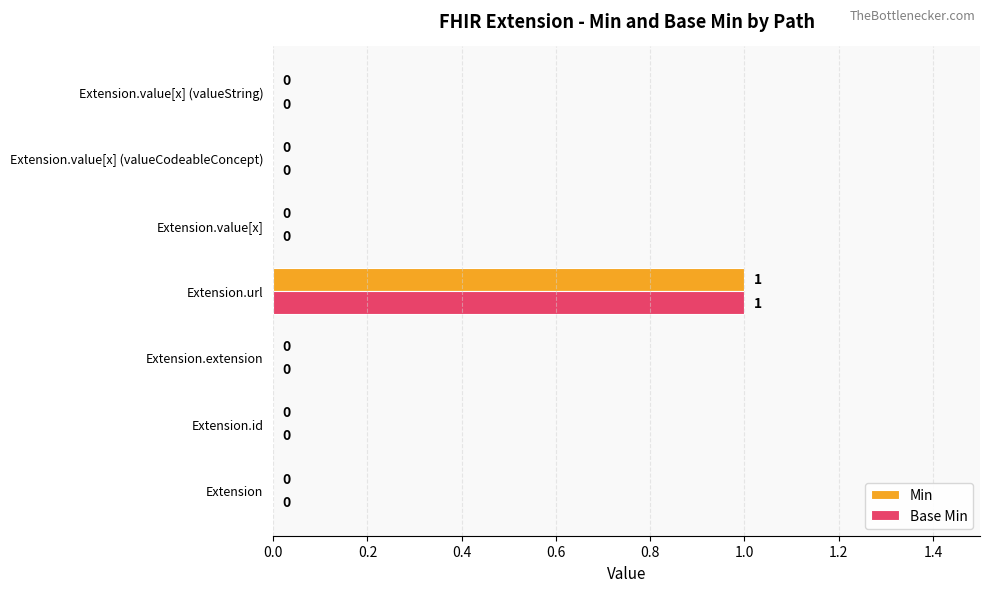

What is the sum of all Base Min values?

1